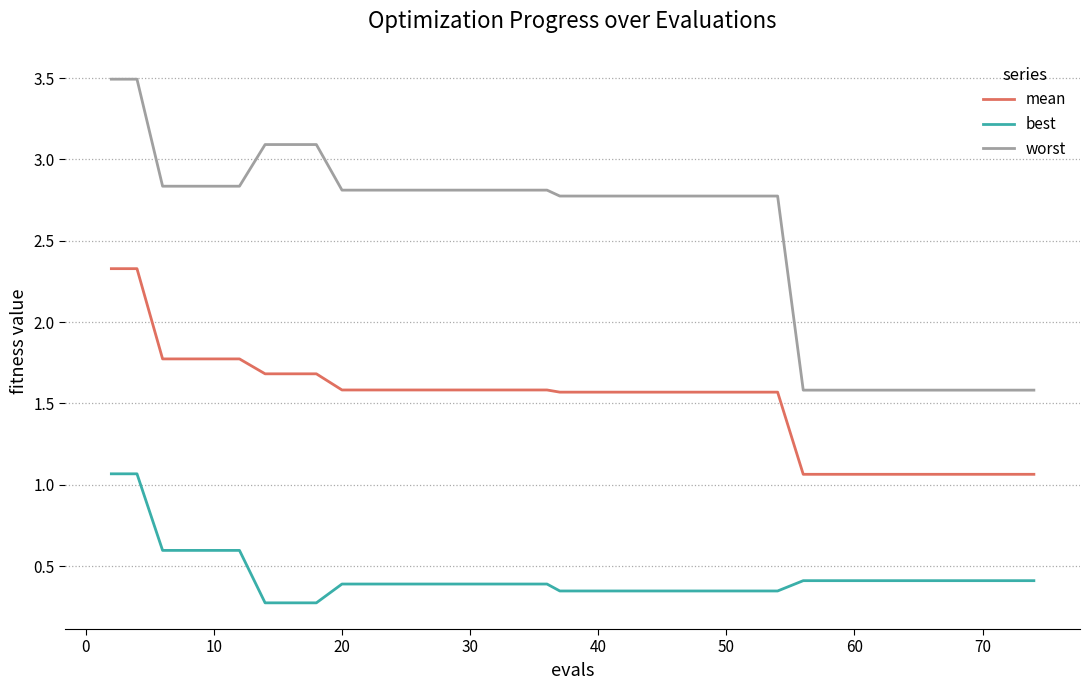

Does the chart have visible grid lines?

Yes